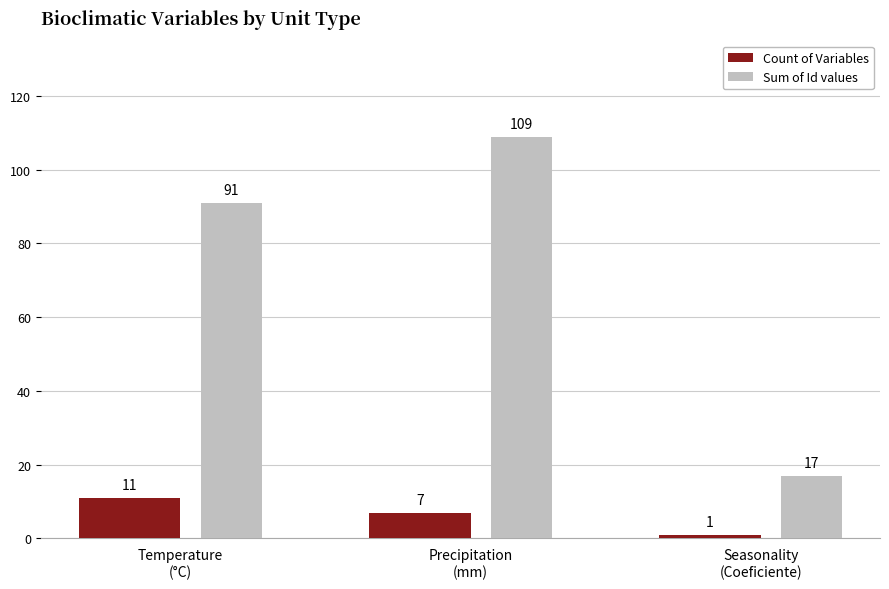

Which series has the widest spread of values?

Sum of Id values